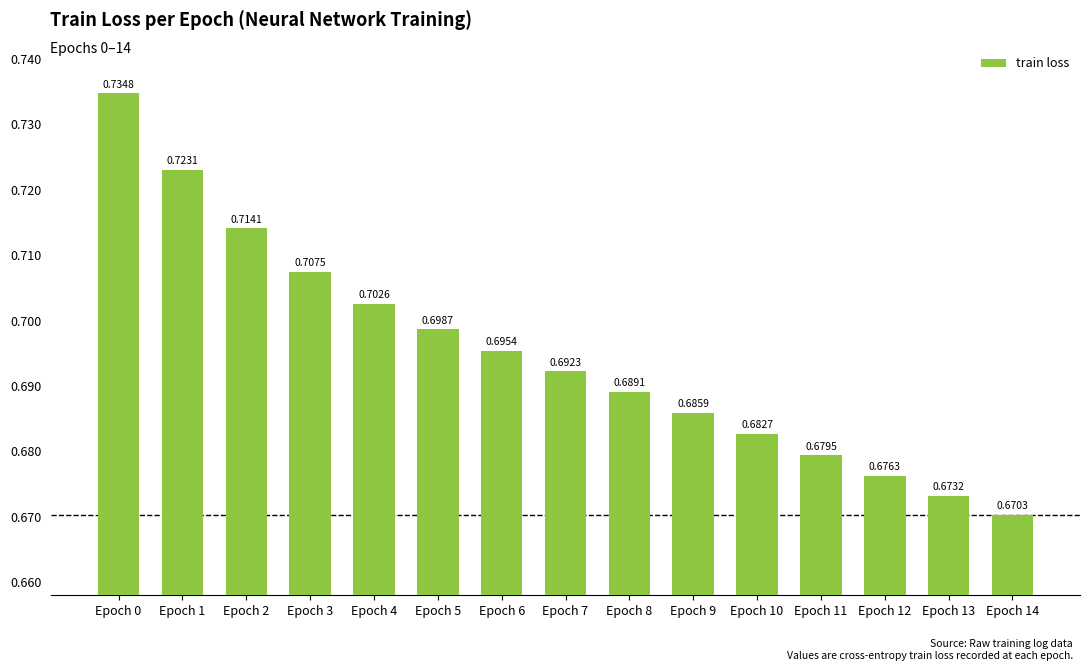

What is the sum of the values at Epoch 3 and Epoch 9?

1.4